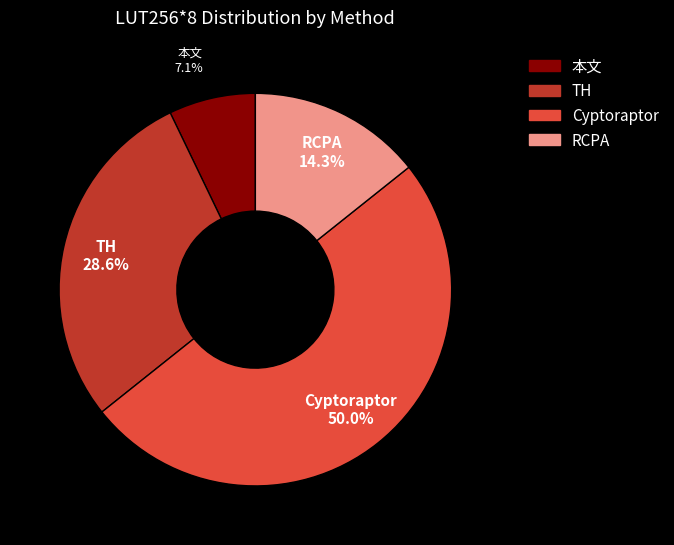

How much of the chart is everything except TH?

71.4%